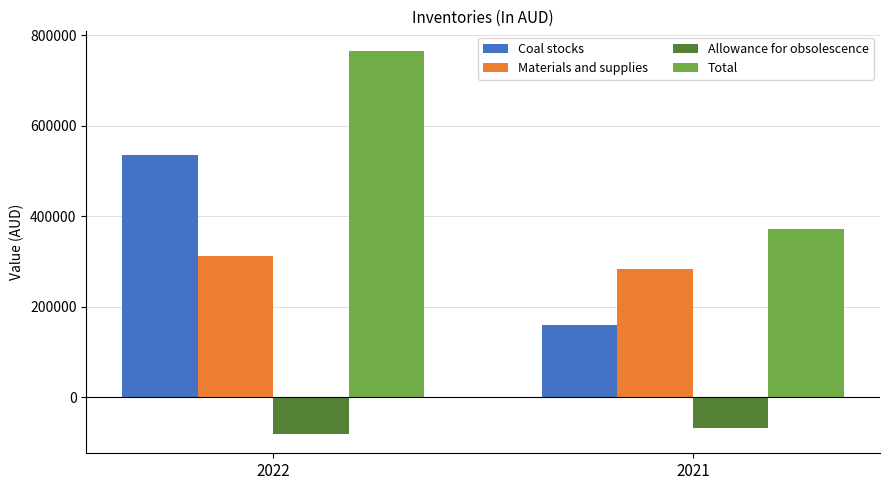

How many bars are there in total?

8